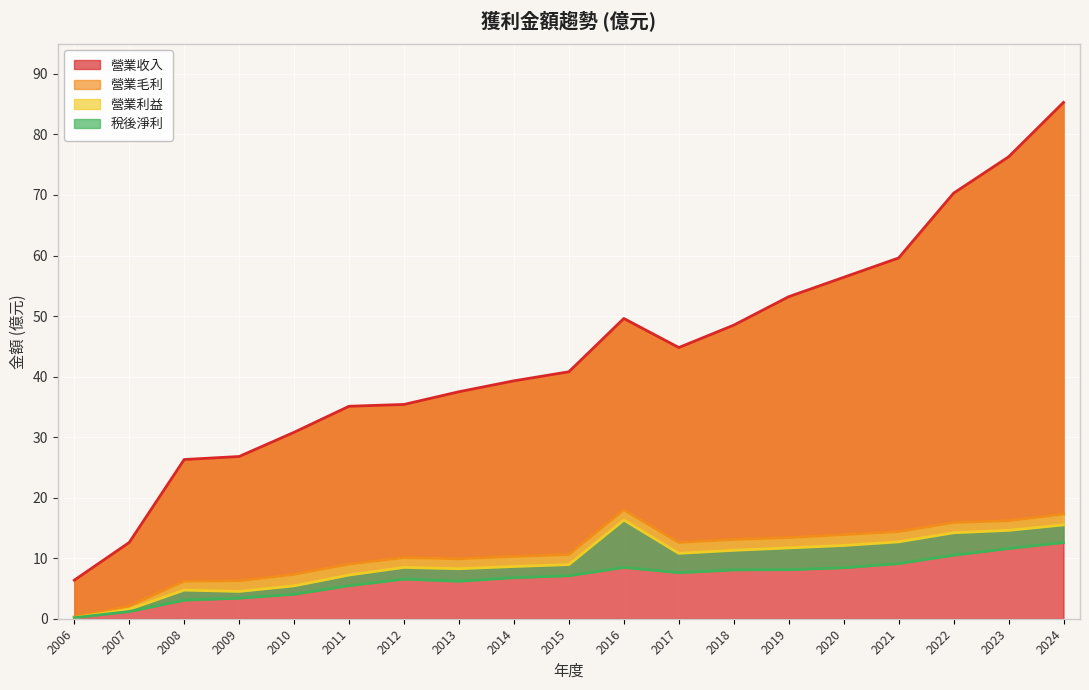

What is the difference between the 稅後淨利 values at 2019 and 2013?

1.9